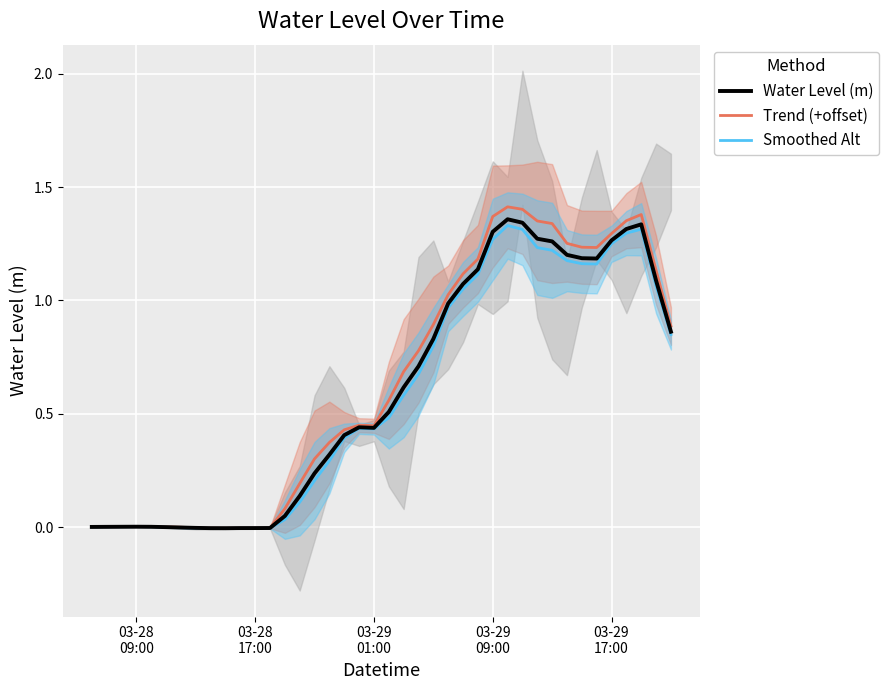

Which series has the largest range (max minus min)?

Trend (+offset)